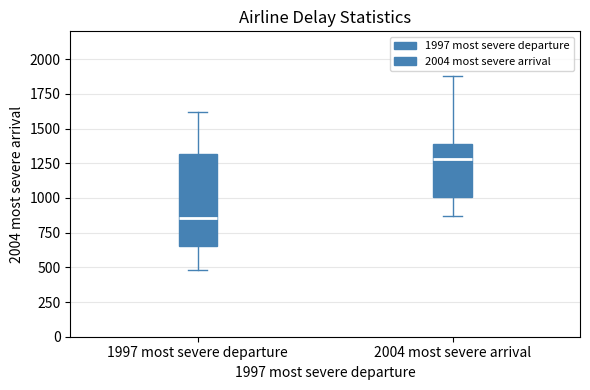

Which box's median line is the highest?

2004 most severe arrival